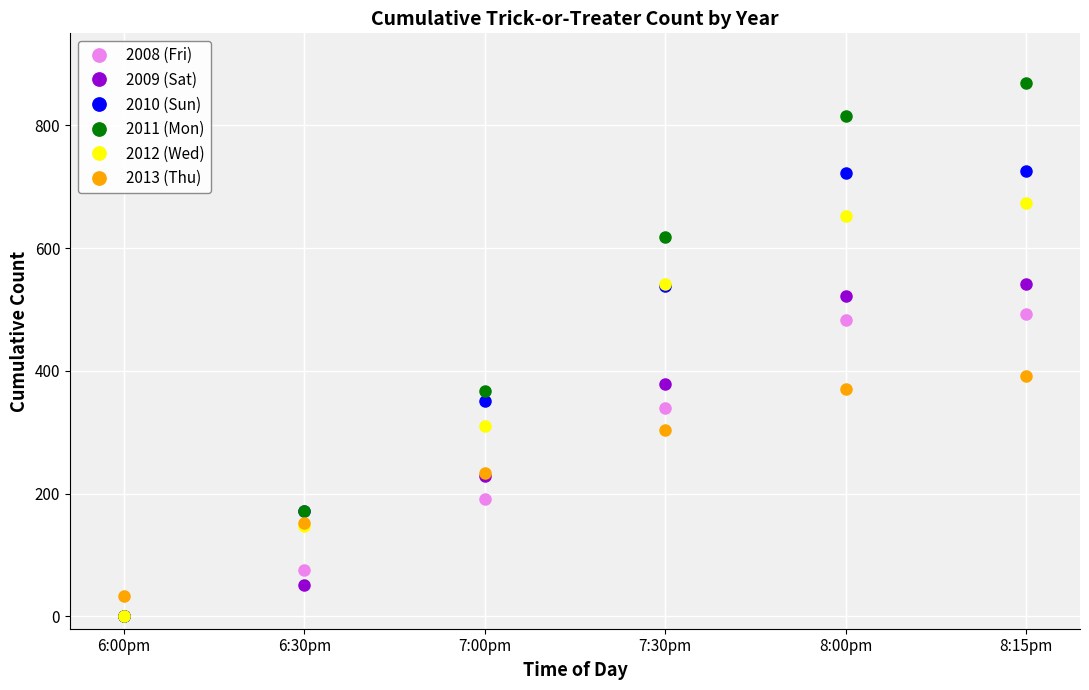

True or false: 2013 (Thu) and 2011 (Mon) cross at least once.

True